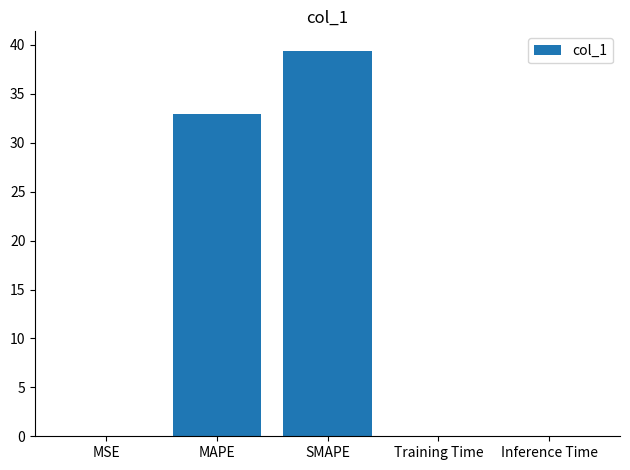

Which category has the highest value across all series?

SMAPE